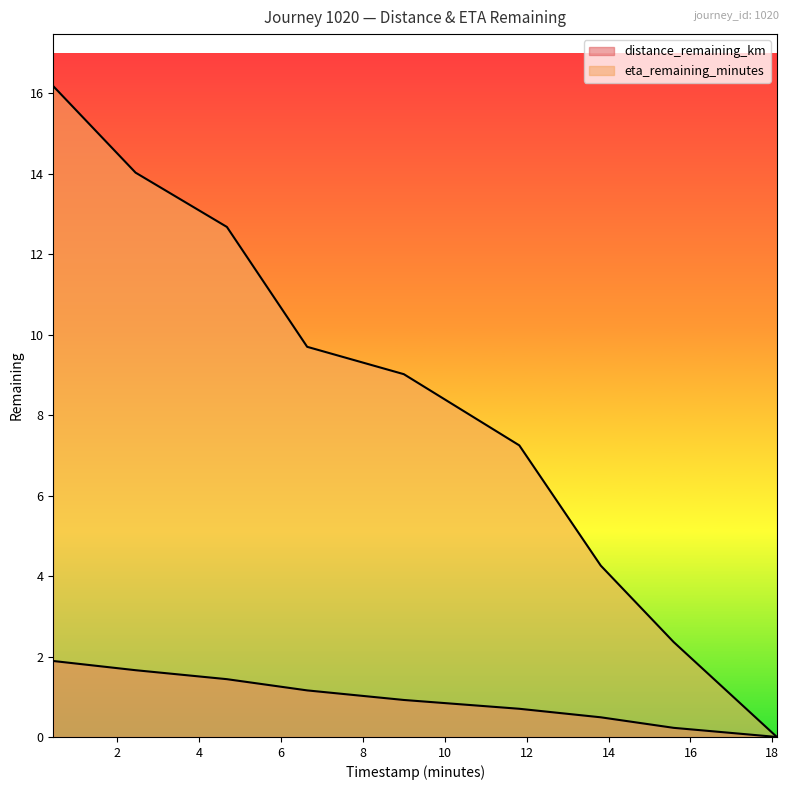

True or false: eta_remaining_minutes has a value of -8.0 at 18.11.

False